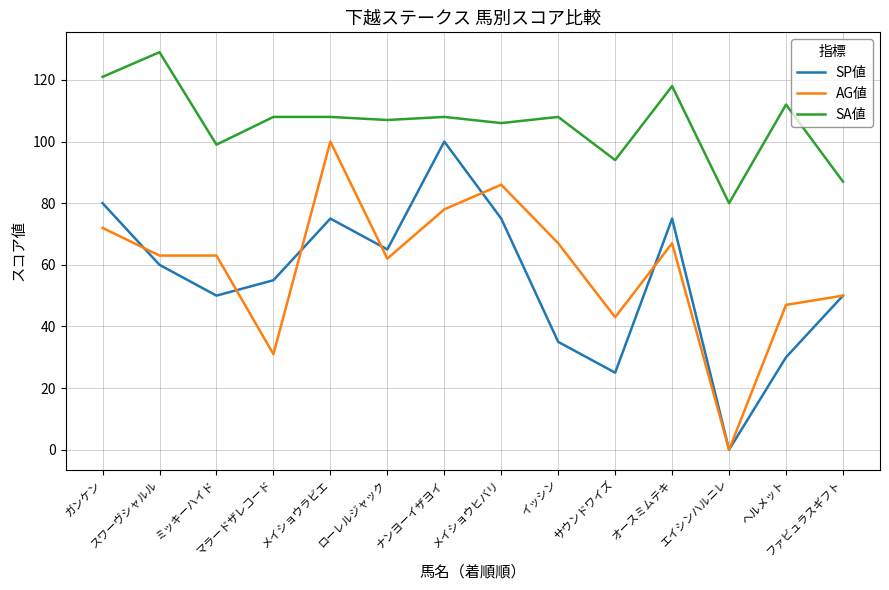

What is the maximum value shown in the chart?

129